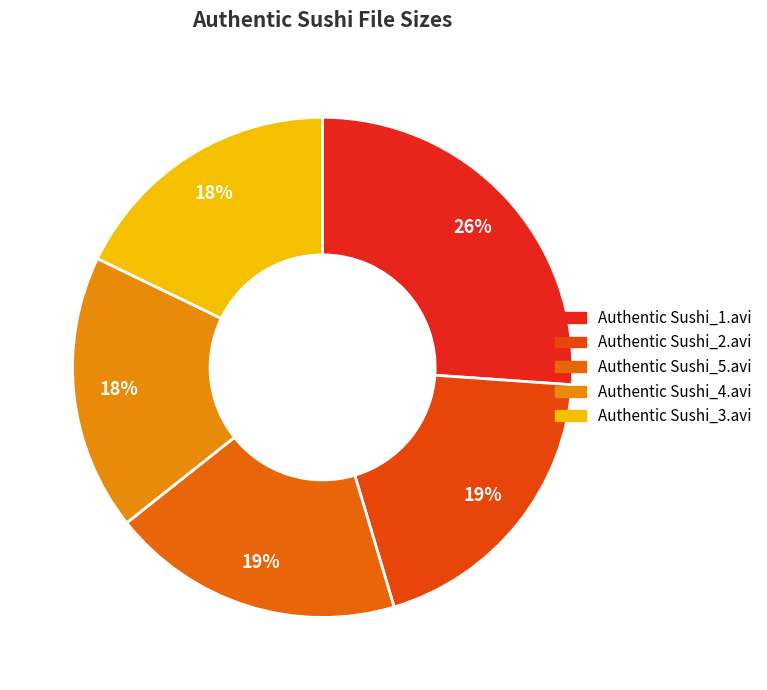

What is the largest slice in the pie chart?

Authentic Sushi_1.avi